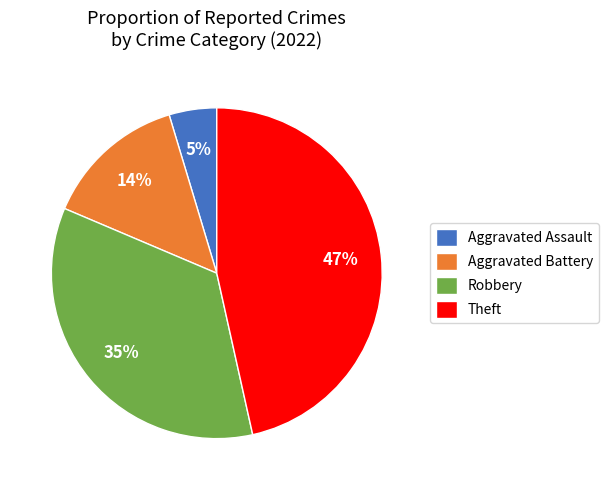

True or false: Theft accounts for 58% of the total.

False